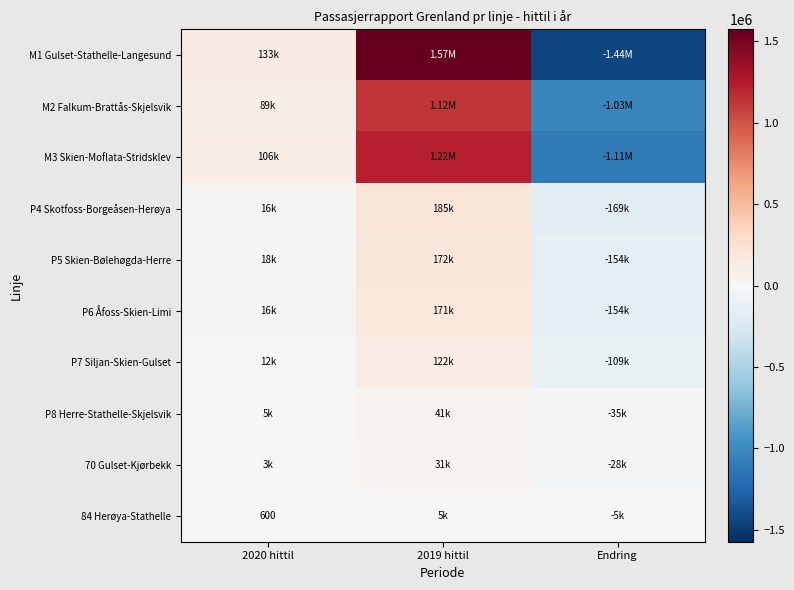

Rank the series by their maximum value, from lowest to highest.

84 Herøya-Stathelle, 70 Gulset-Kjørbekk, P8 Herre-Stathelle-Skjelsvik, P7 Siljan-Skien-Gulset, P6 Åfoss-Skien-Limi, P5 Skien-Bølehøgda-Herre, P4 Skotfoss-Borgeåsen-Herøya, M2 Falkum-Brattås-Skjelsvik, M3 Skien-Moflata-Stridsklev, M1 Gulset-Stathelle-Langesund